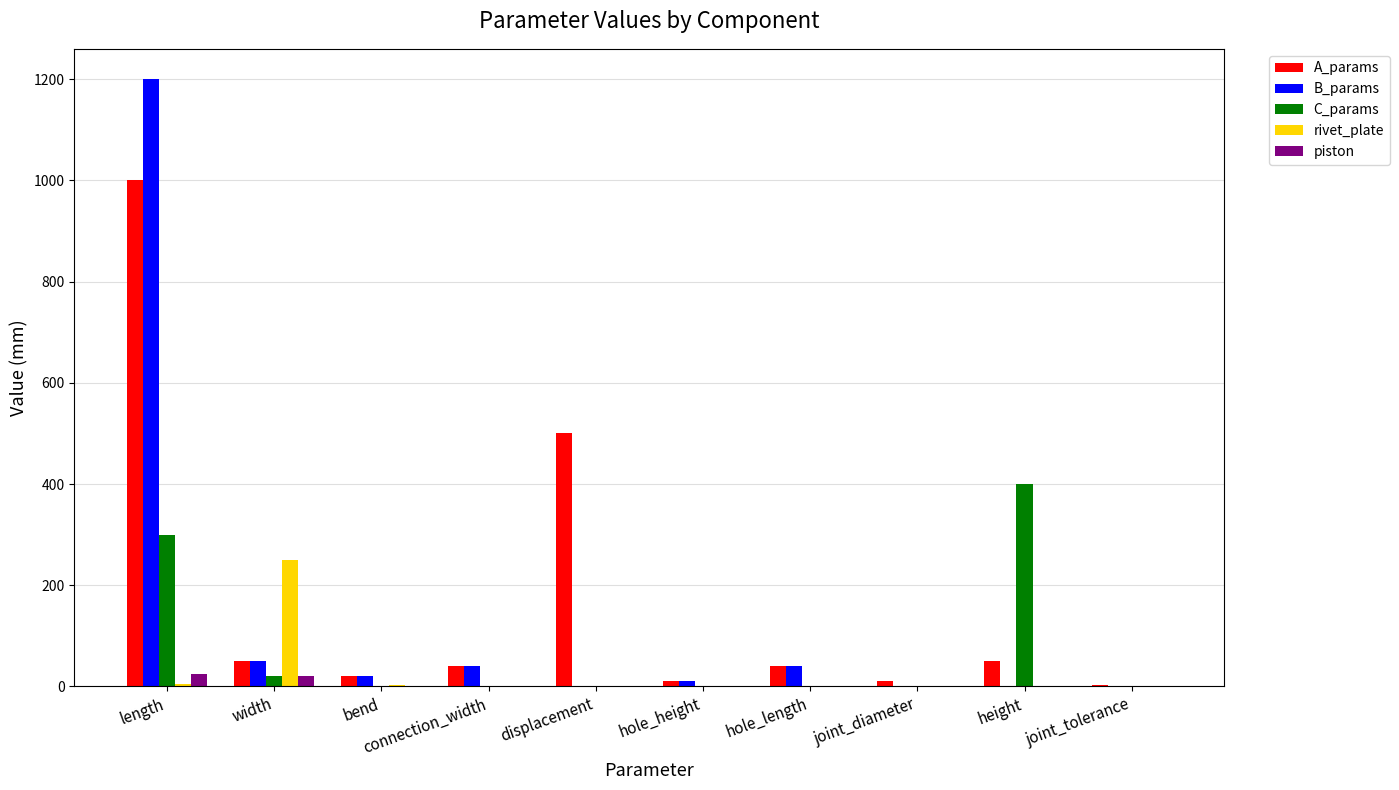

At which label does rivet_plate reach its peak?

width